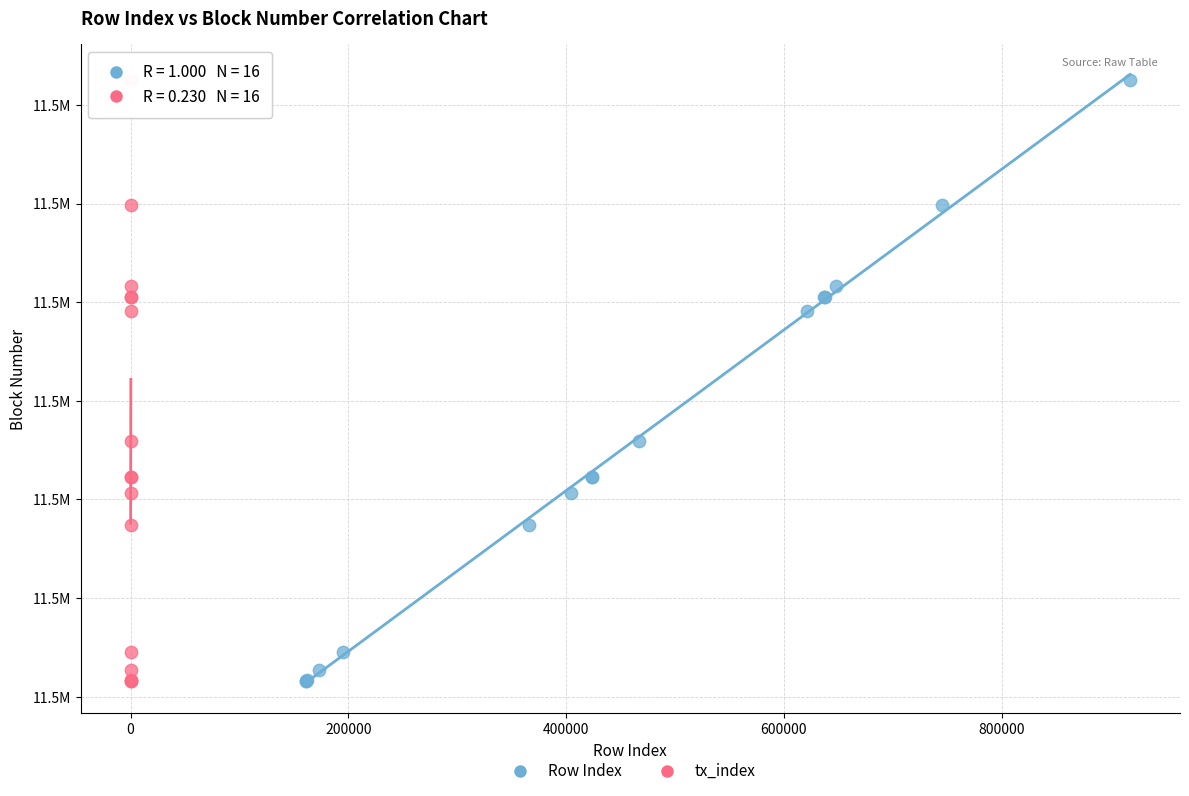

What are all the series names shown in the legend?

Row Index, tx_index